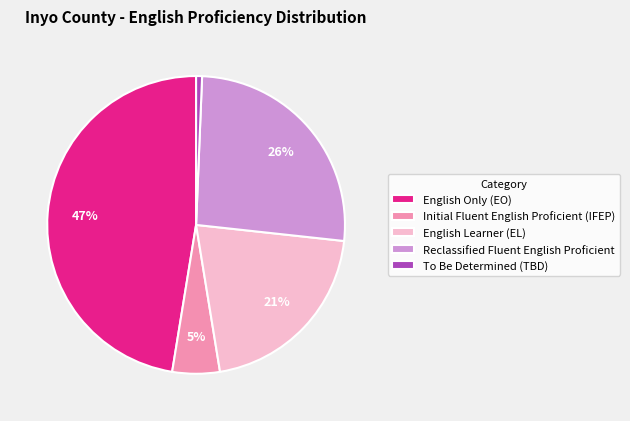

Is there a majority slice in this chart?

No